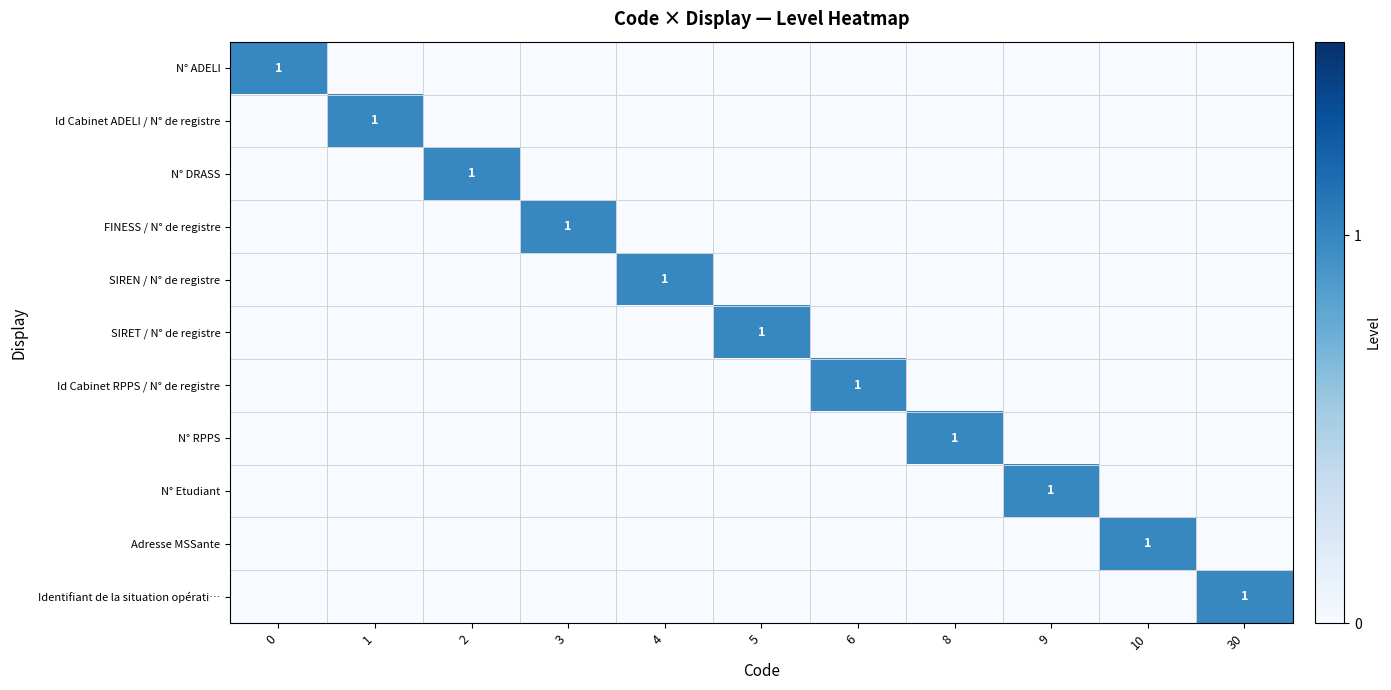

The value of Adresse MSSante at 10 is 1. True or false?

True